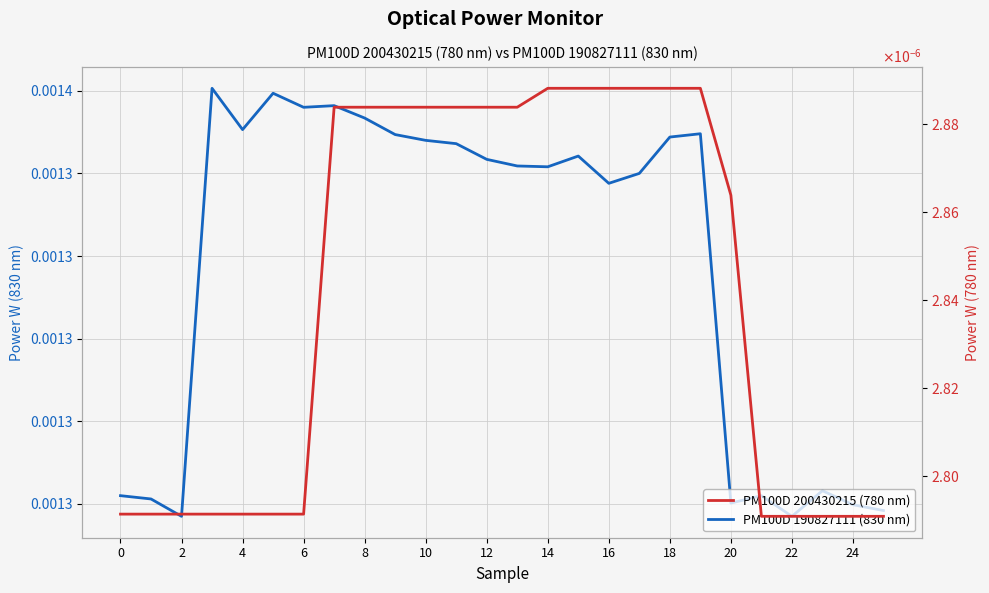

Which series changed the most between 0 and 22?

PM100D 190827111 (830 nm)